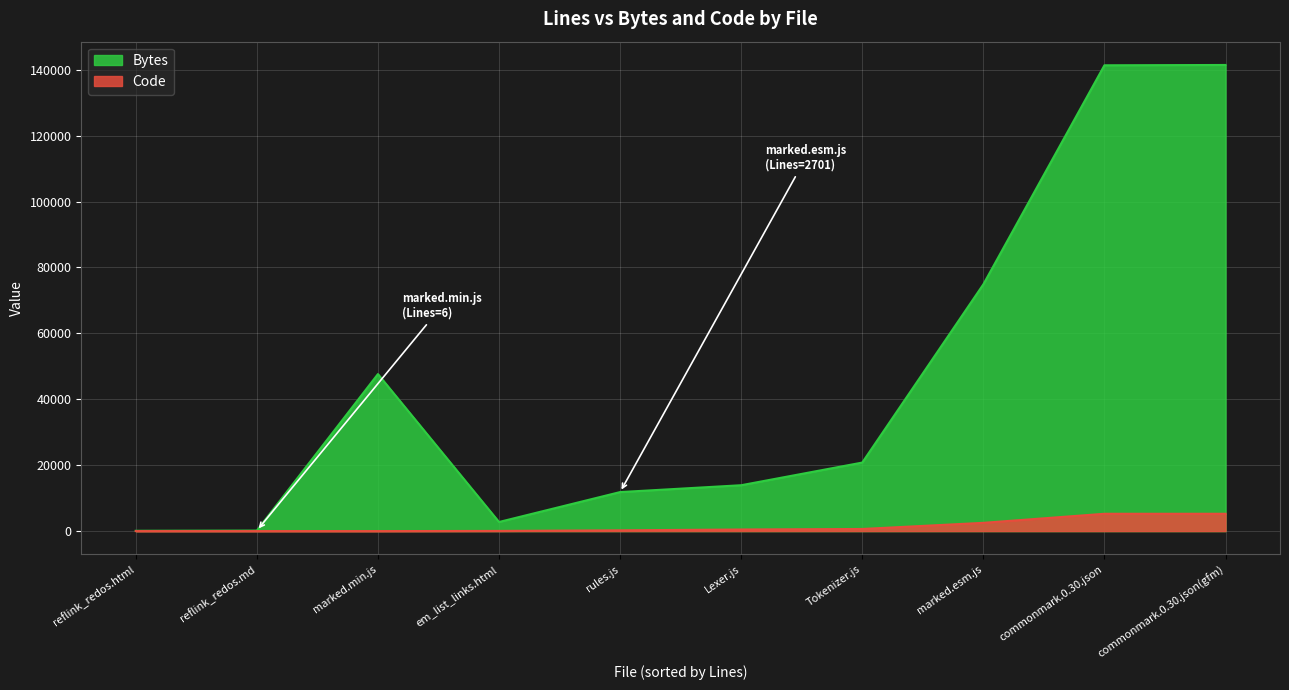

What is the highest value of the Code series?

5260